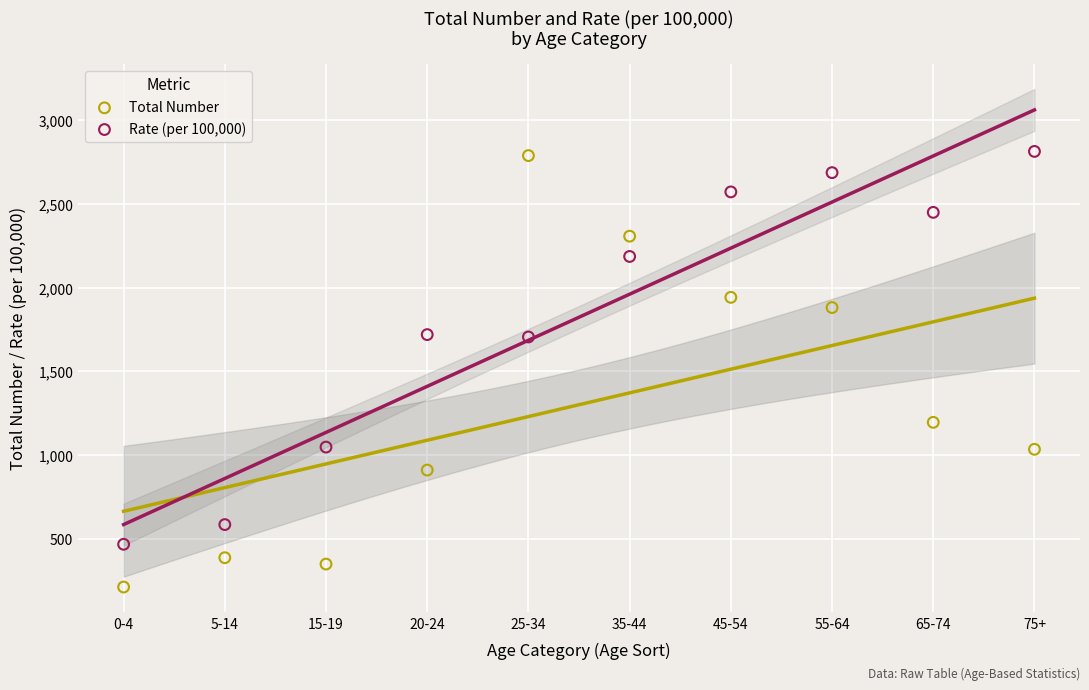

Across all data points, what is the range of Y values (max minus min)?

2600.0